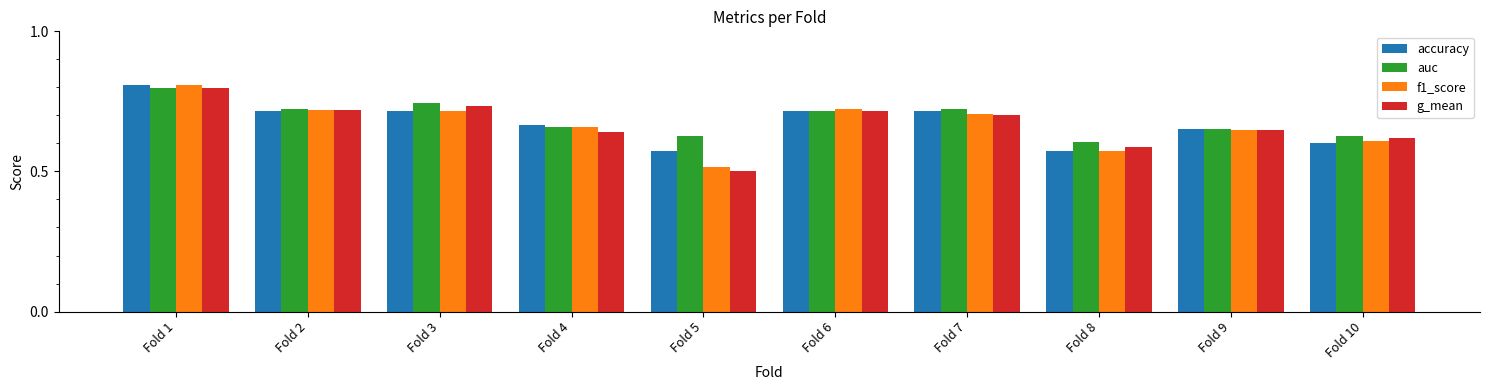

What is the maximum value for f1_score?

0.8